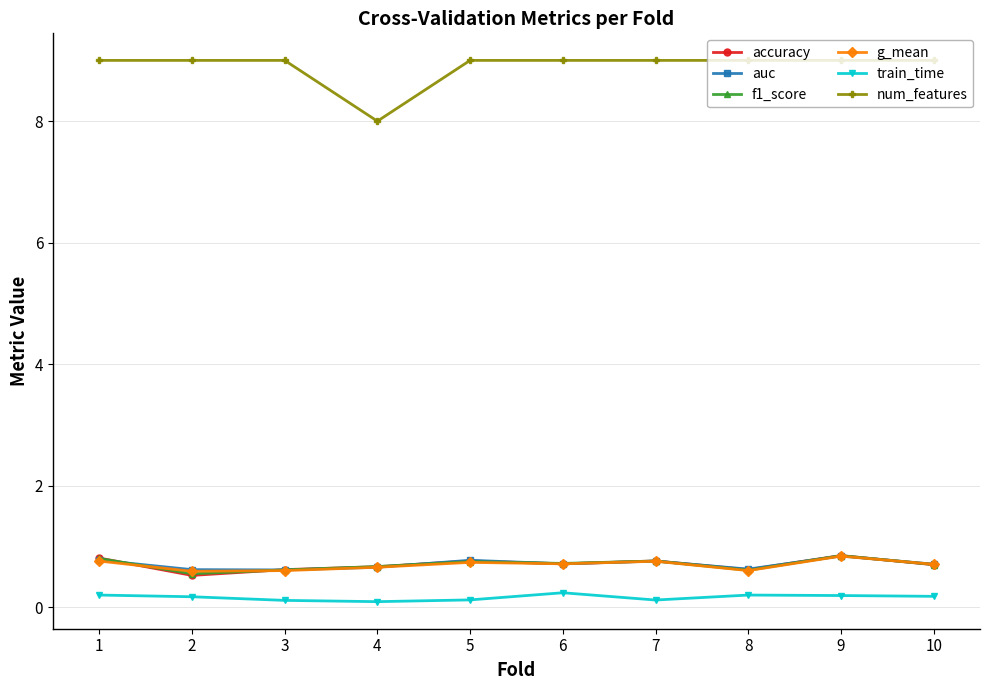

What is the difference between the maximum and minimum values in the f1_score series?

0.3